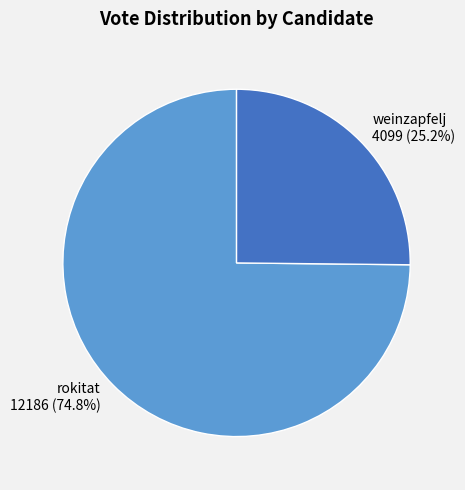

What percentage is the weinzapfelj slice, to the nearest percent?

25%